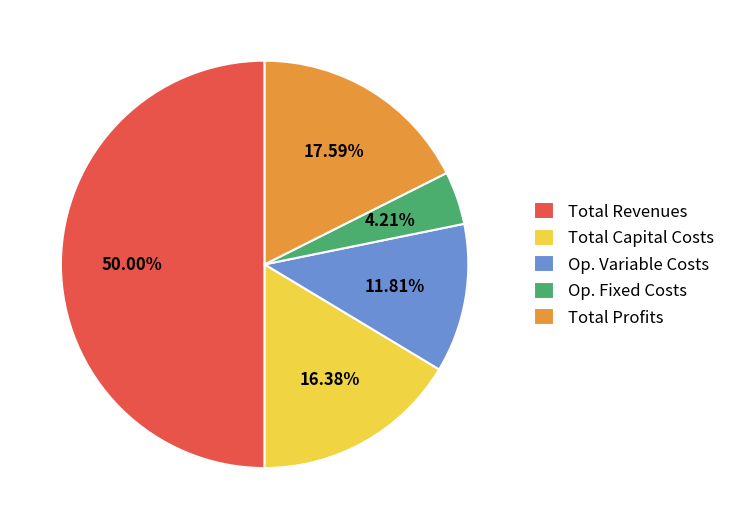

Is Total Profits the majority of the pie?

No